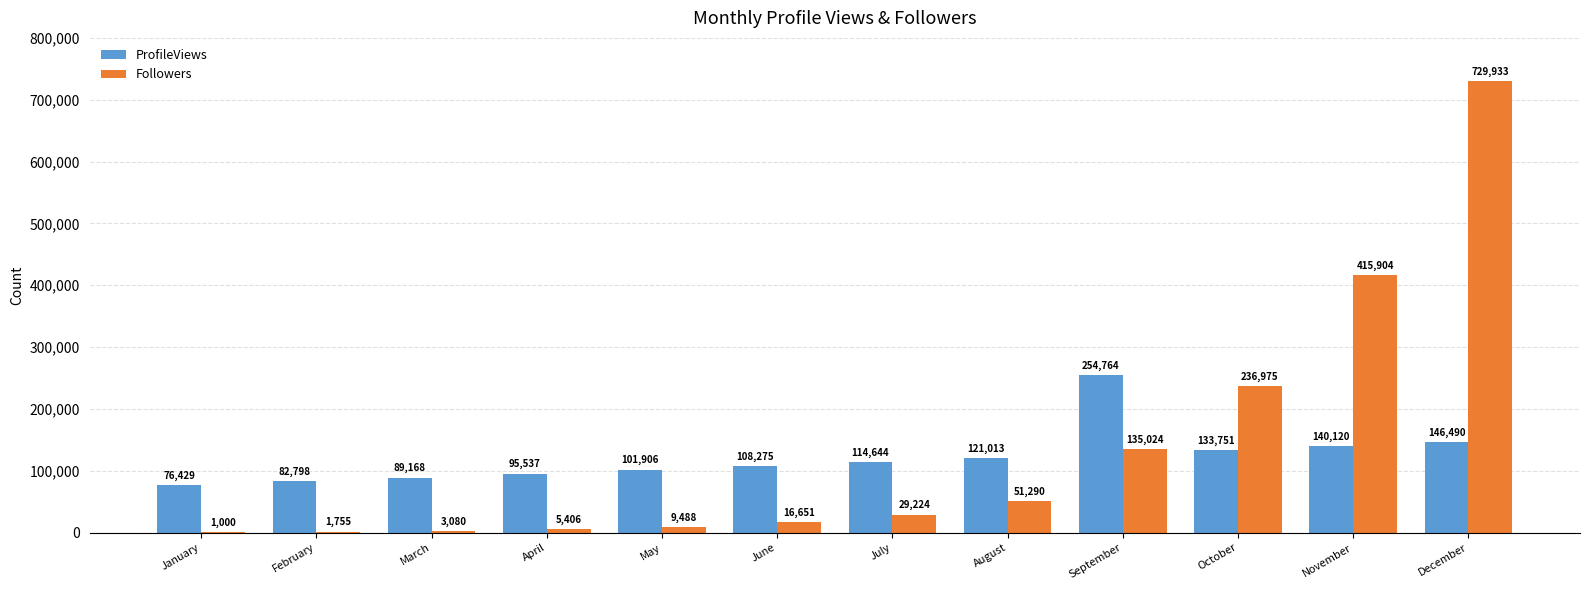

Reading left to right, what are all the values shown in this chart?

ProfileViews: 76429	82798	89168	95537	101906	108275	114644	121013	254764	133751	140120	146490
Followers: 1000	1755	3080	5406	9488	16651	29224	51290	135024	236975	415904	729933